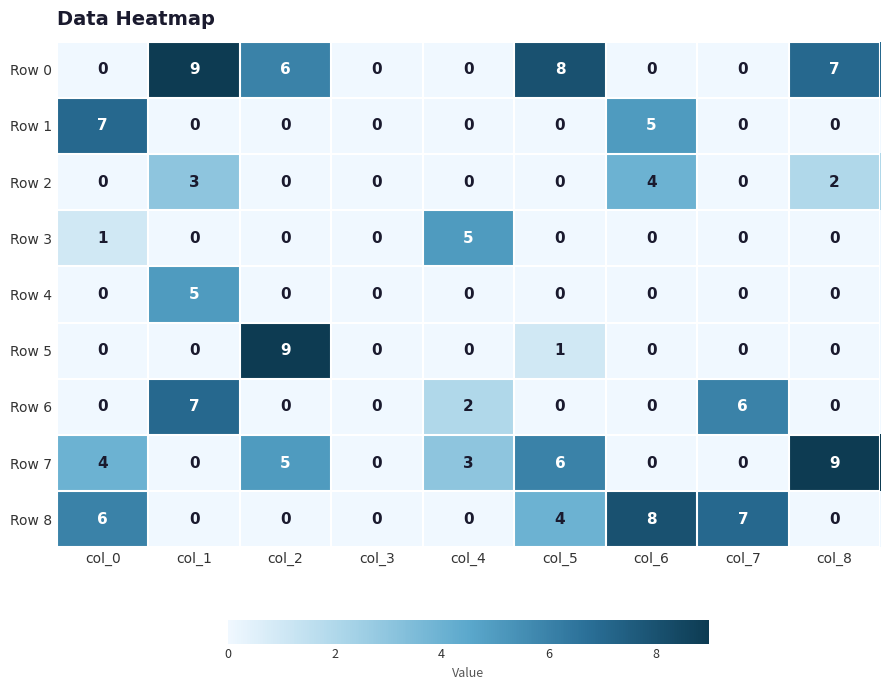

How many data points in Row 8 are above 0?

4